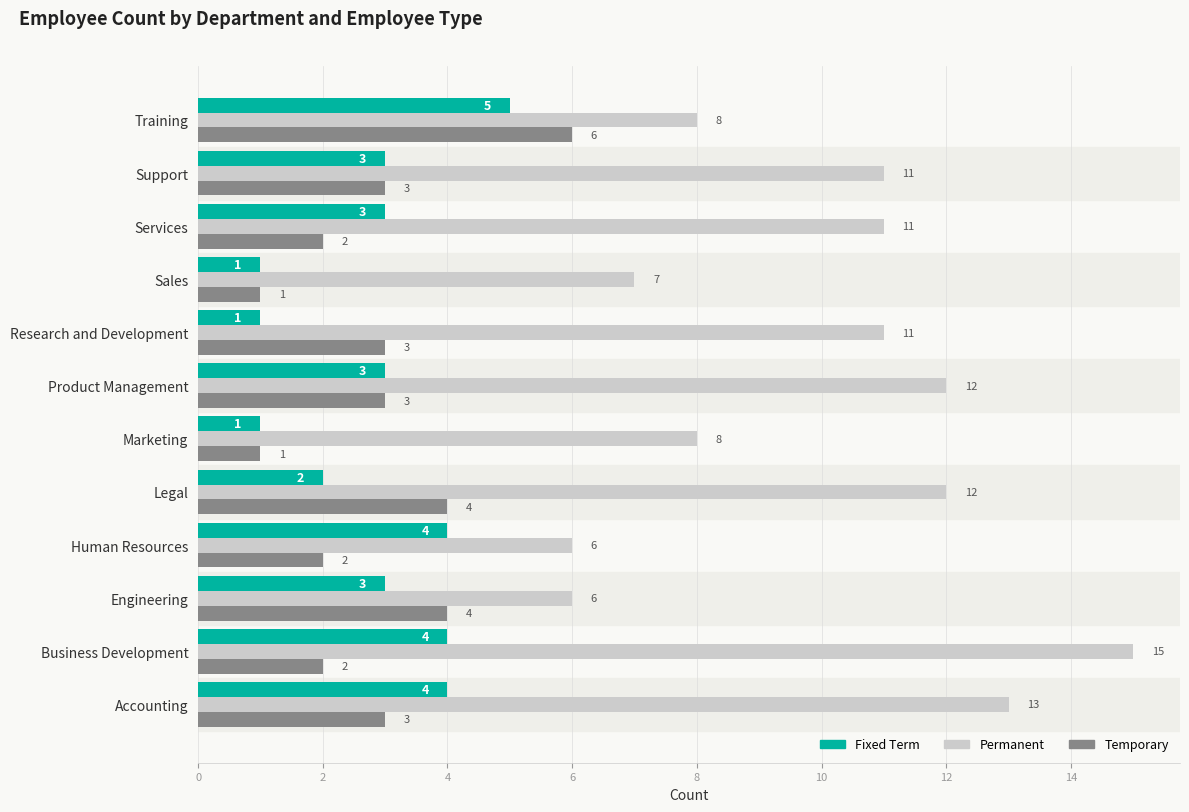

Between Product Management and Sales, which series saw the biggest shift?

Permanent